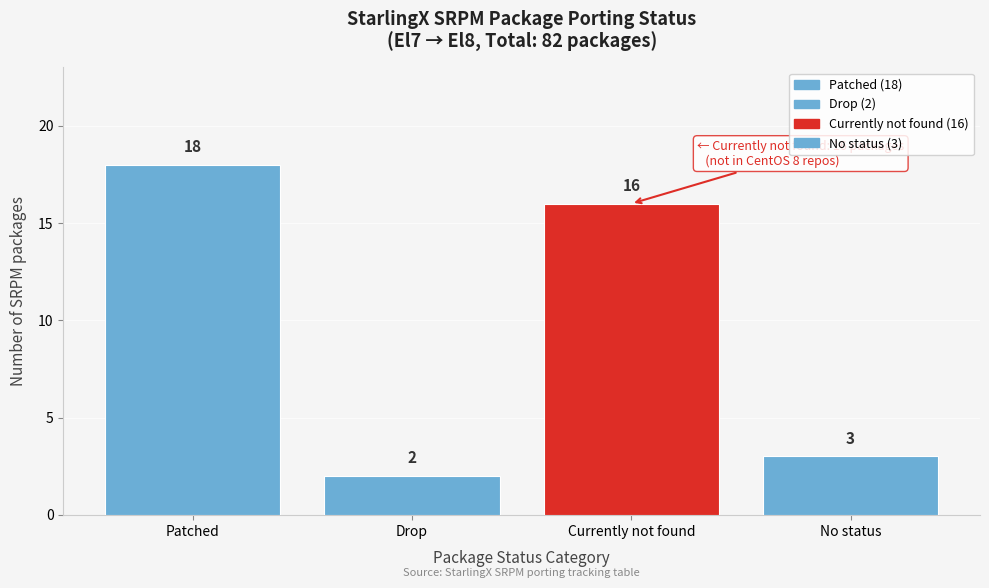

Reading right to left, what are all the values shown in this chart?

No status=3	Currently not found=16	Drop=2	Patched=18